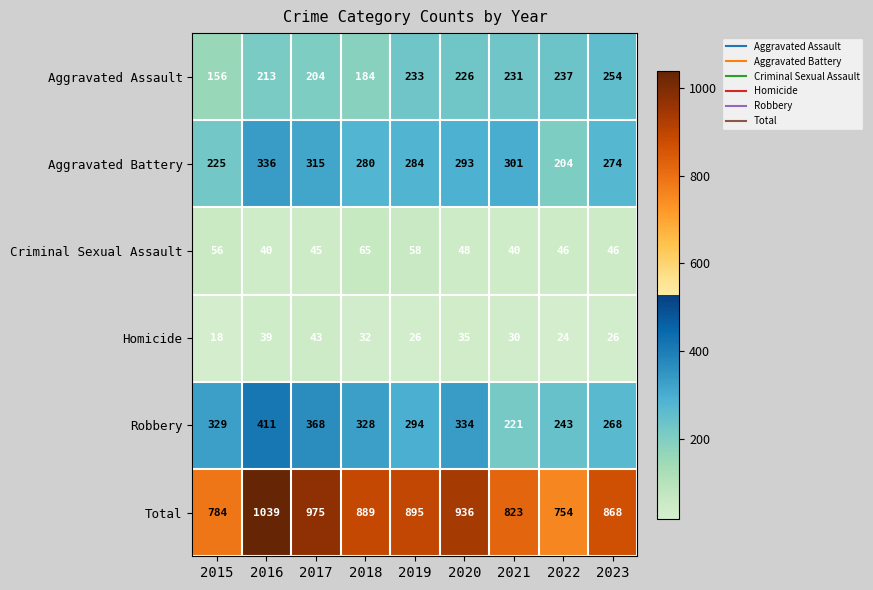

Rank the series at 2016 from highest to lowest value.

Total, Robbery, Aggravated Battery, Aggravated Assault, Criminal Sexual Assault, Homicide